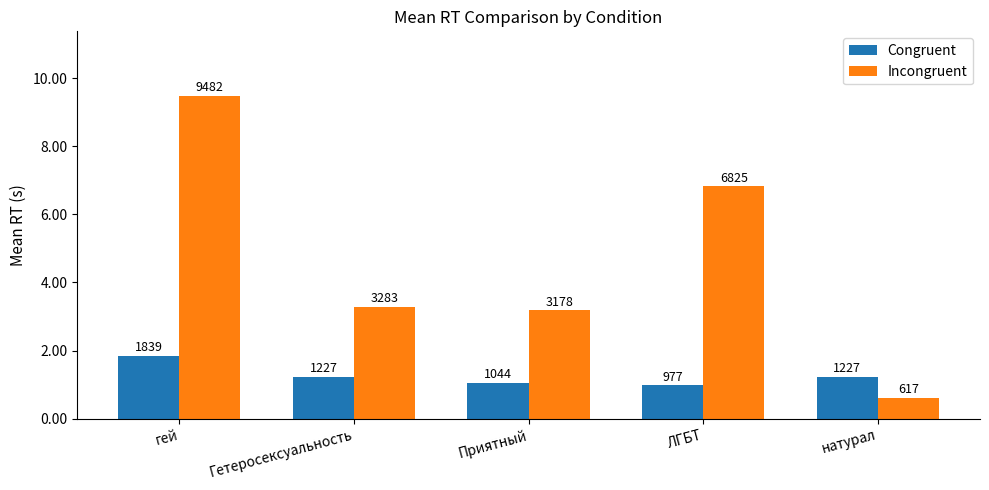

What is the total value across all series at Гетеросексуальность?

4510